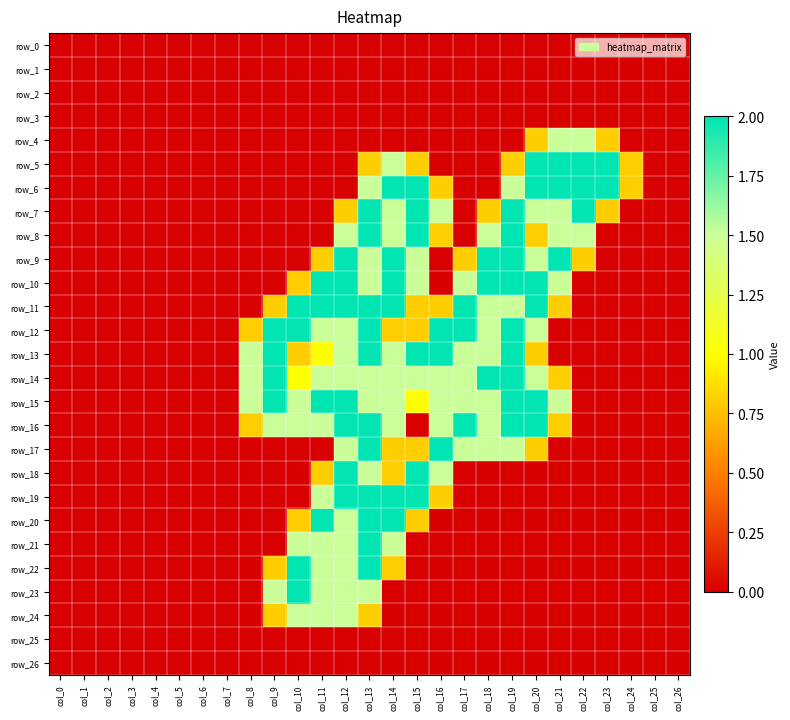

How many distinct data groups are displayed?

27